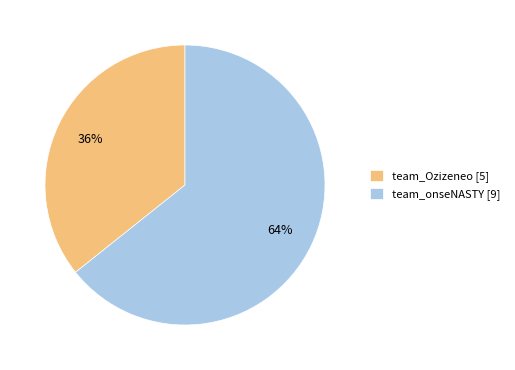

Do team_Ozizeneo and team_onseNASTY together represent more than half of the pie?

Yes